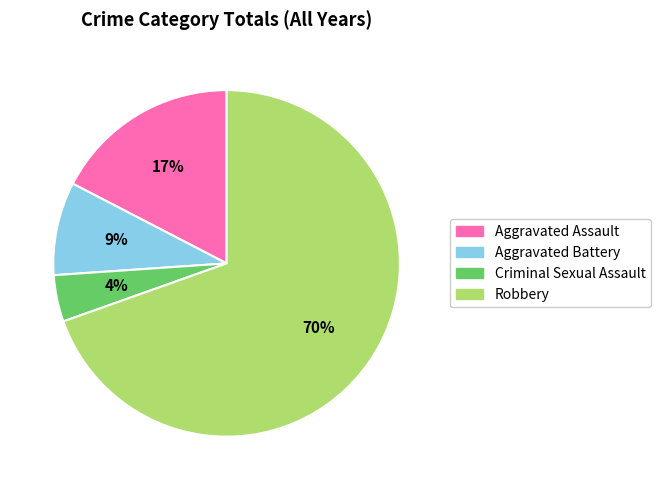

Do Aggravated Assault and Robbery together represent more than half of the pie?

Yes